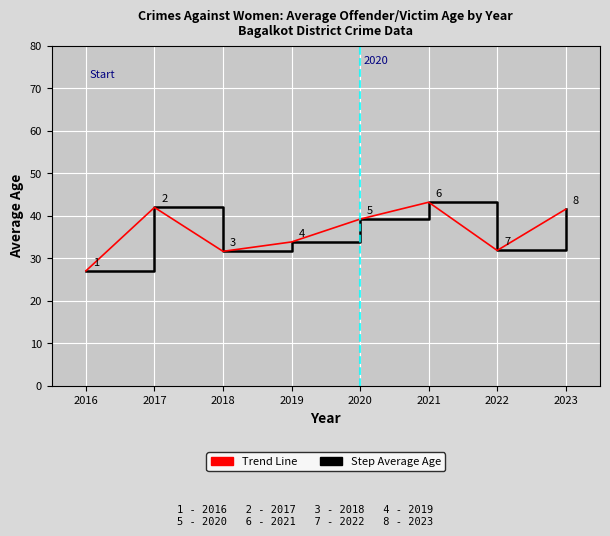

Reading left to right, transcribe all the data shown in this chart.

Average Age: 27.0	41.9	31.6	33.8	39.2	43.1	31.8	41.5
Trend Line: 27.0	41.9	31.6	33.8	39.2	43.1	31.8	41.5